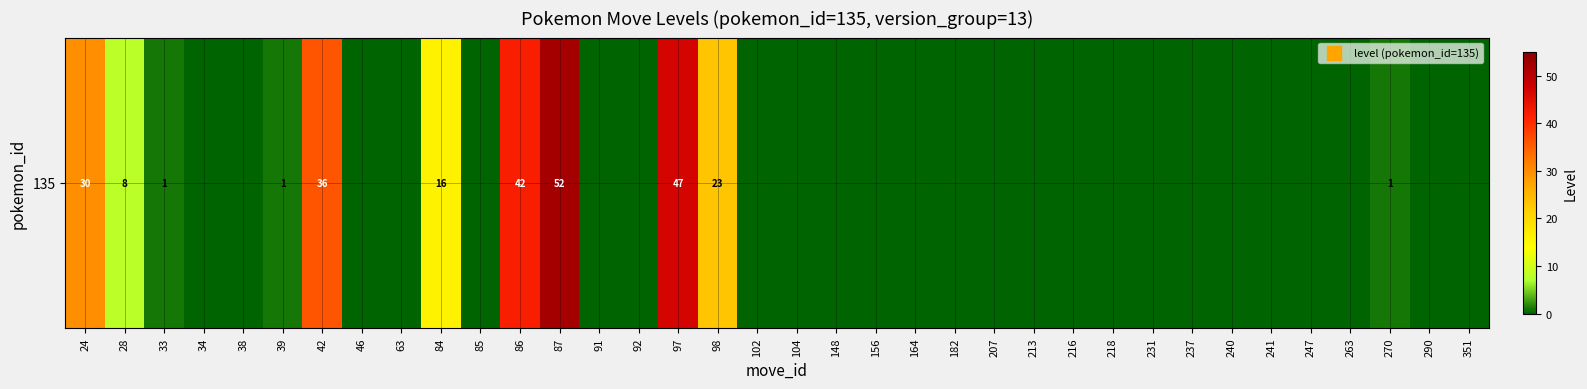

The value at 270 is 1. True or false?

False